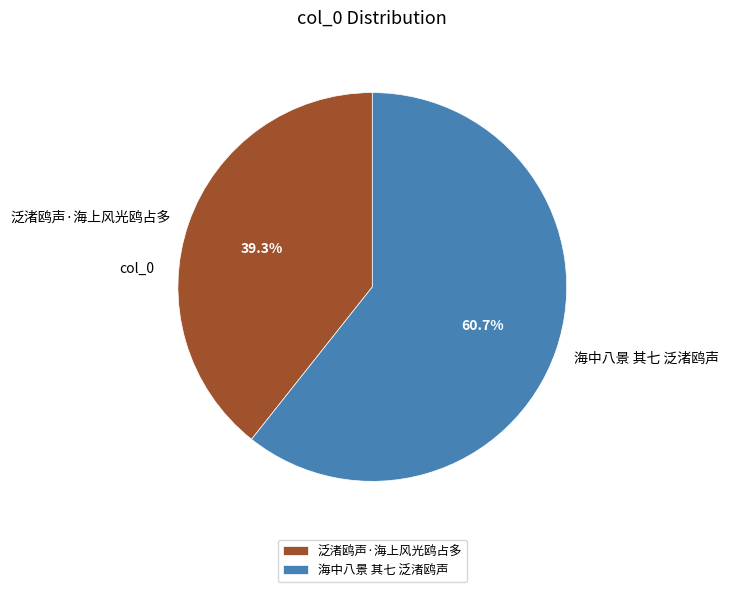

Which category has the smallest portion of the pie?

泛渚鸥声·海上风光鸥占多